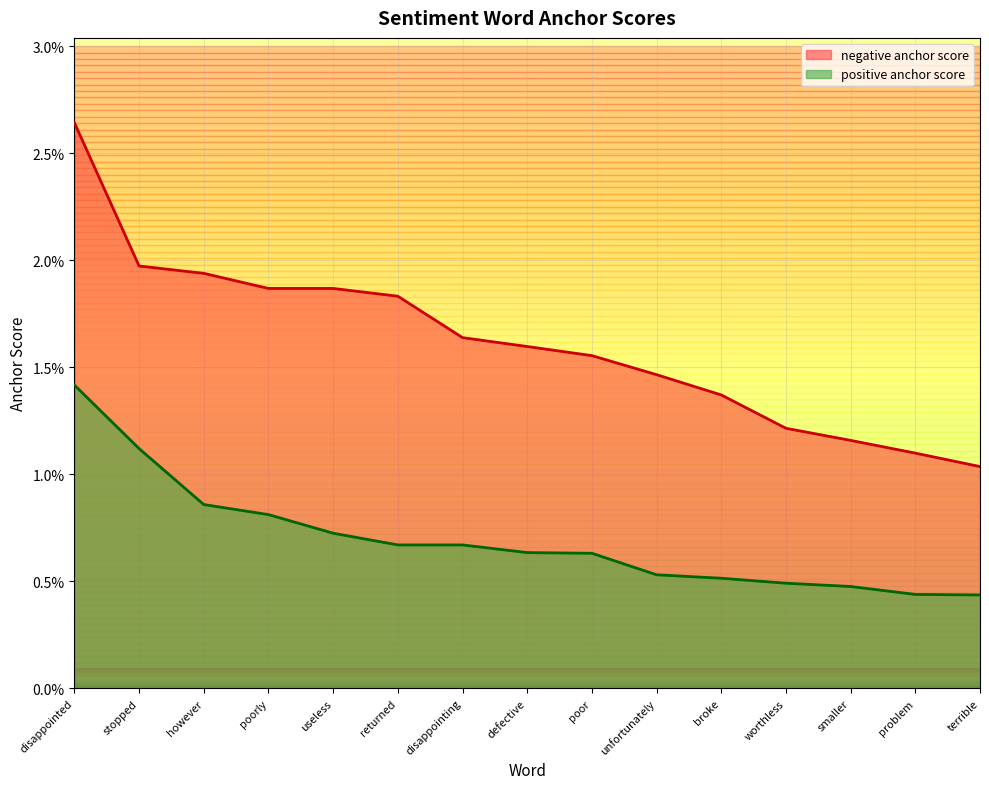

What position from the left is useless?

5